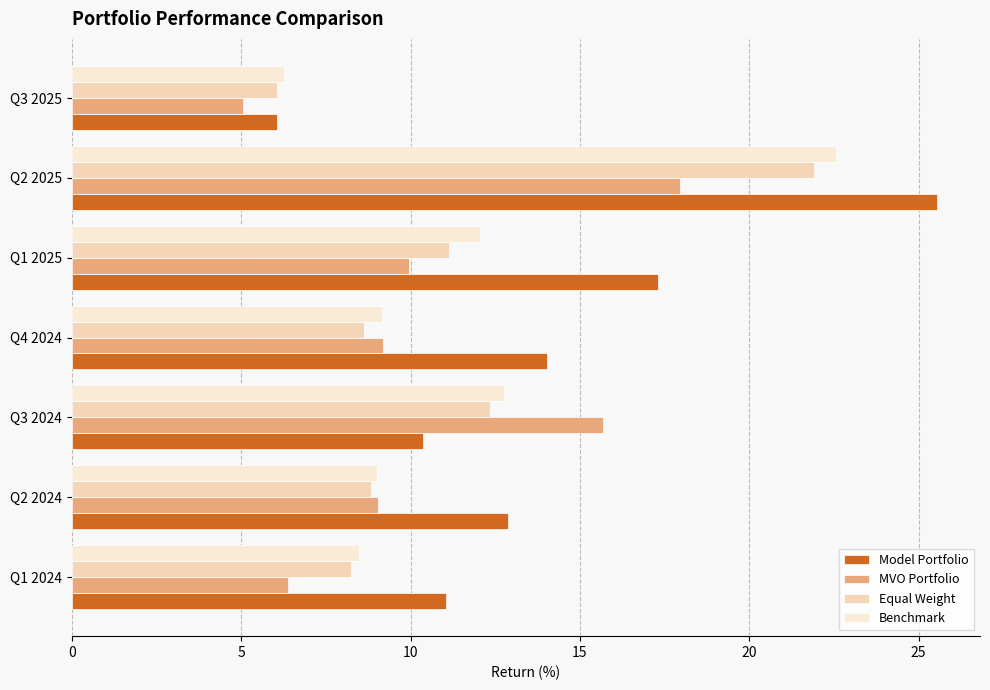

Which series has the largest total across all categories?

Model Portfolio